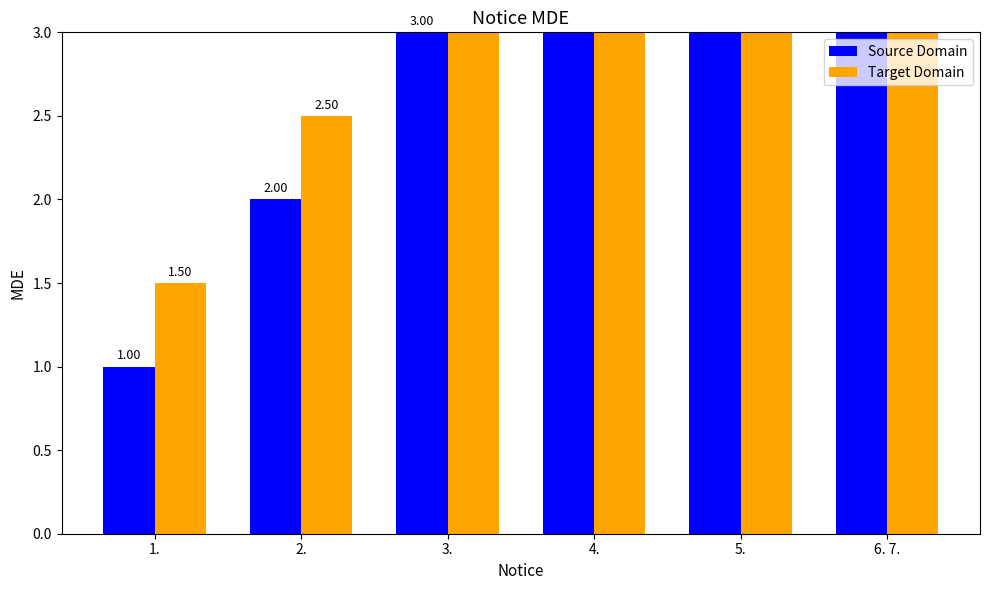

How many categories are shown in the chart?

6